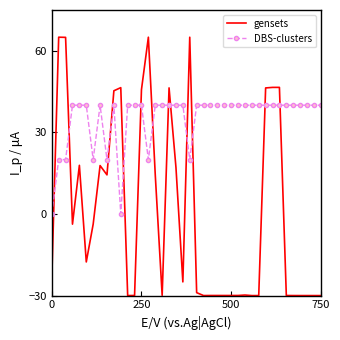

List the series in order of their peak value, highest first.

gensets, DBS-clusters